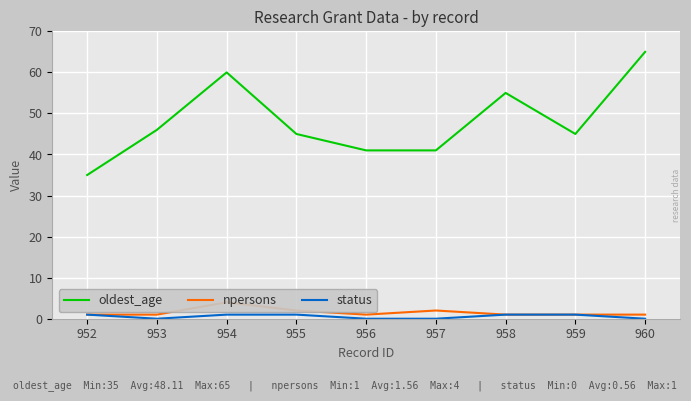

Reading left to right, transcribe all the data shown in this chart.

oldest_age: 952=35	953=46	954=60	955=45	956=41	957=41	958=55	959=45	960=65
npersons: 952=1	953=1	954=4	955=2	956=1	957=2	958=1	959=1	960=1
status: 952=1	953=0	954=1	955=1	956=0	957=0	958=1	959=1	960=0